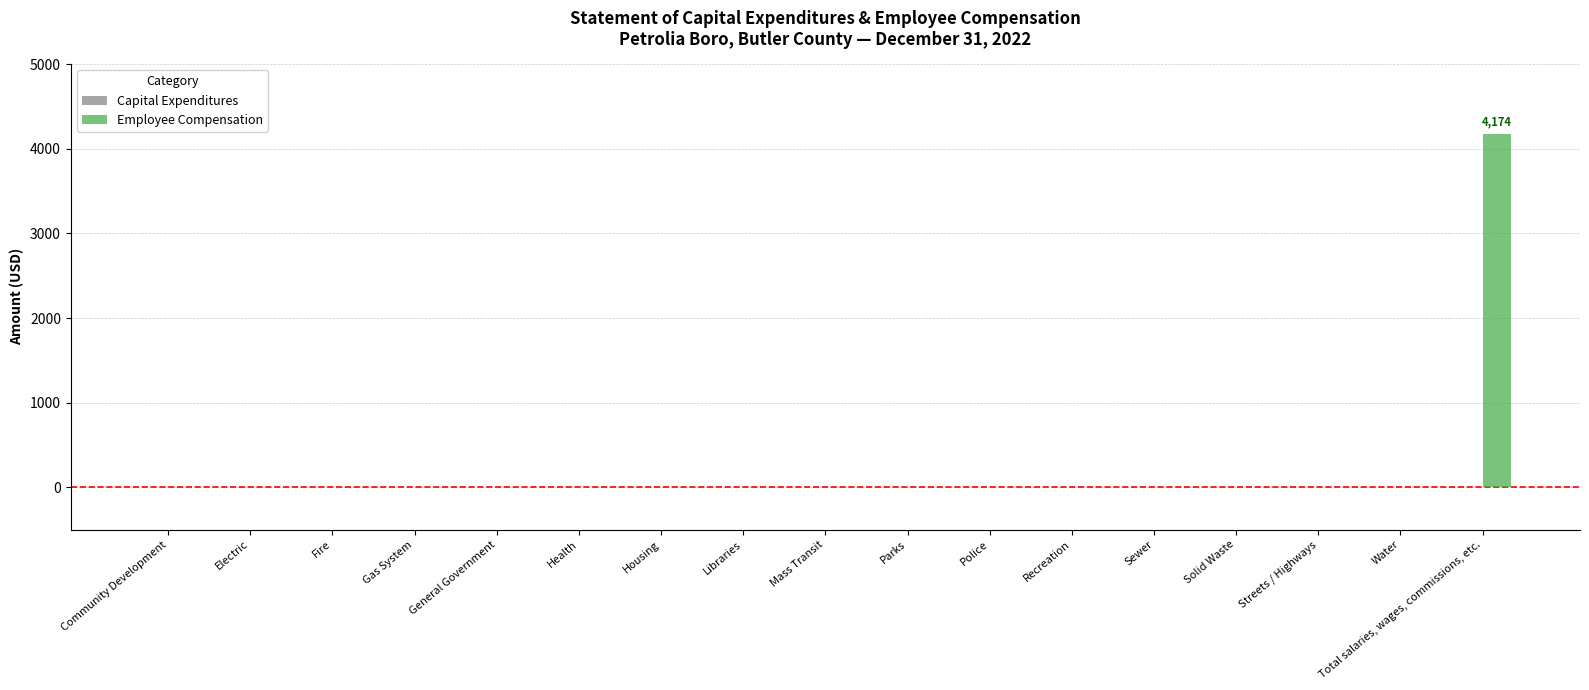

True or false: the data shows 0 at Housing.

True